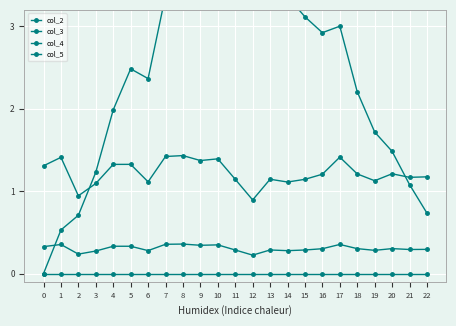

How many lines are shown in the chart?

4